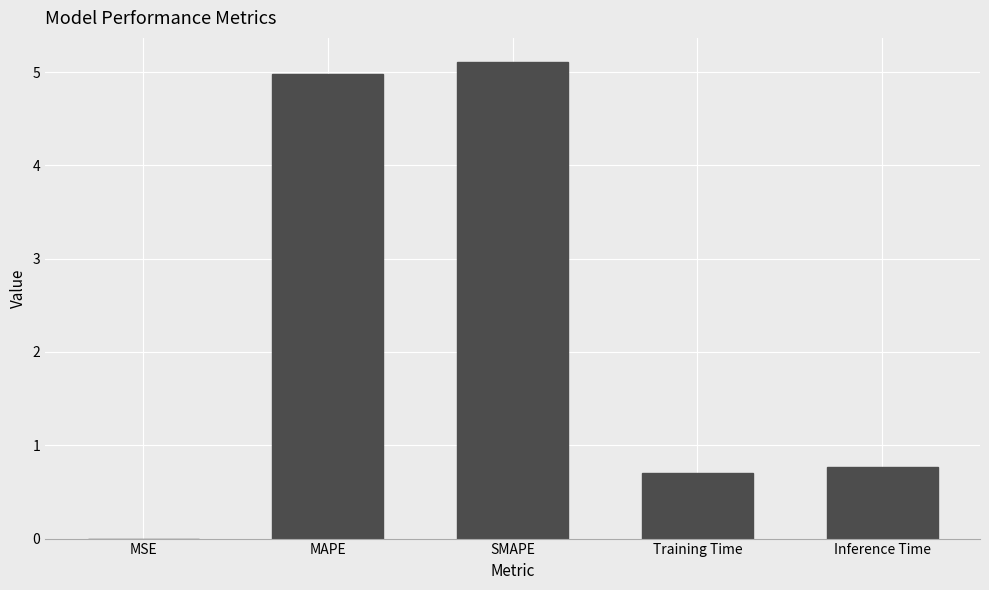

At which category does the chart reach its peak across all series?

SMAPE